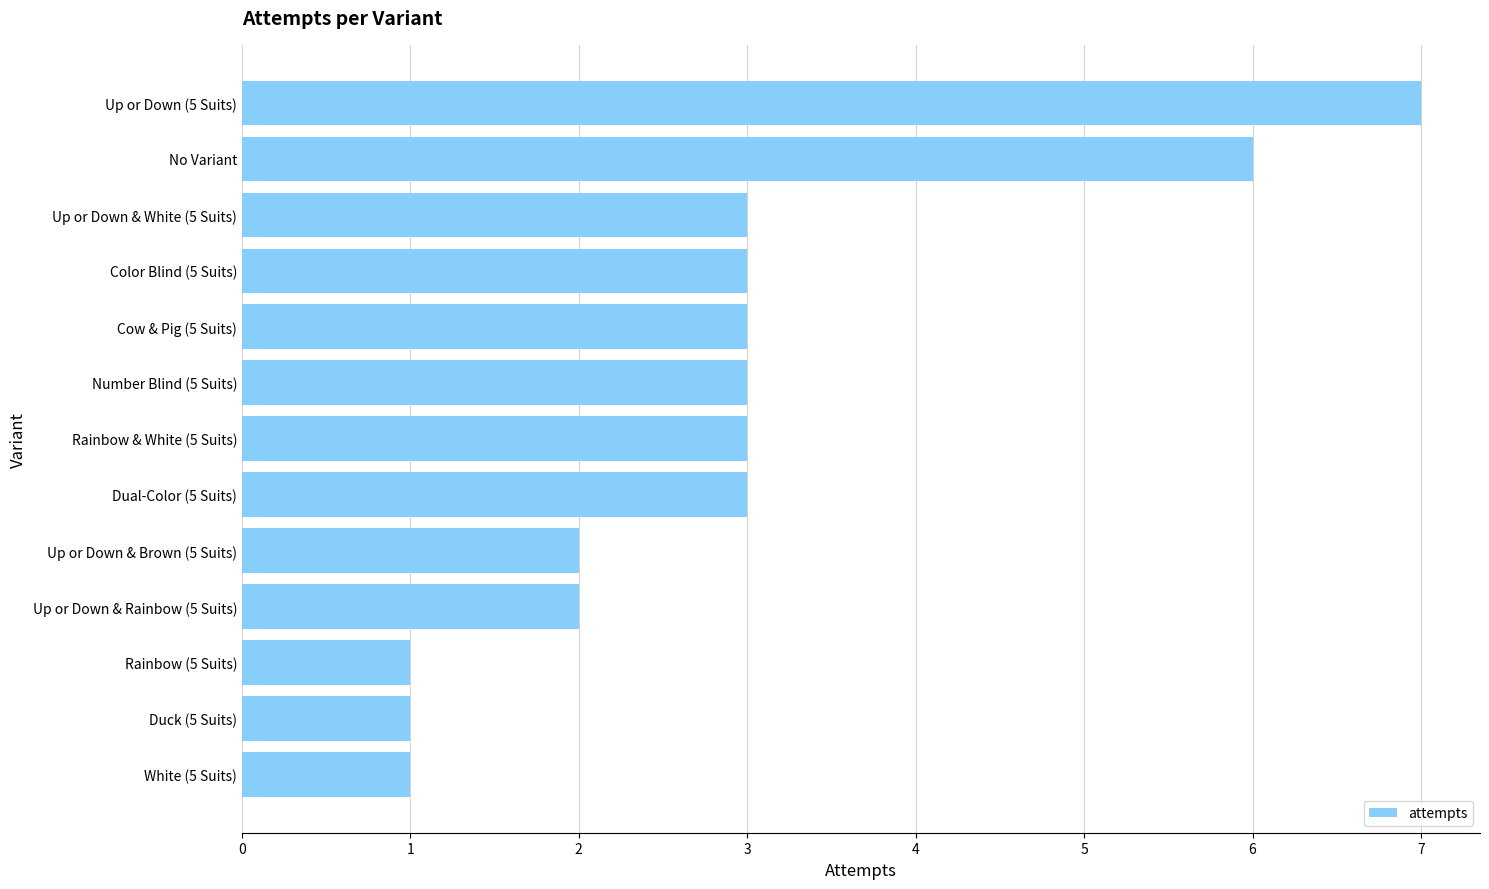

What is the change in value from Number Blind (5 Suits) to Up or Down (5 Suits)?

+4